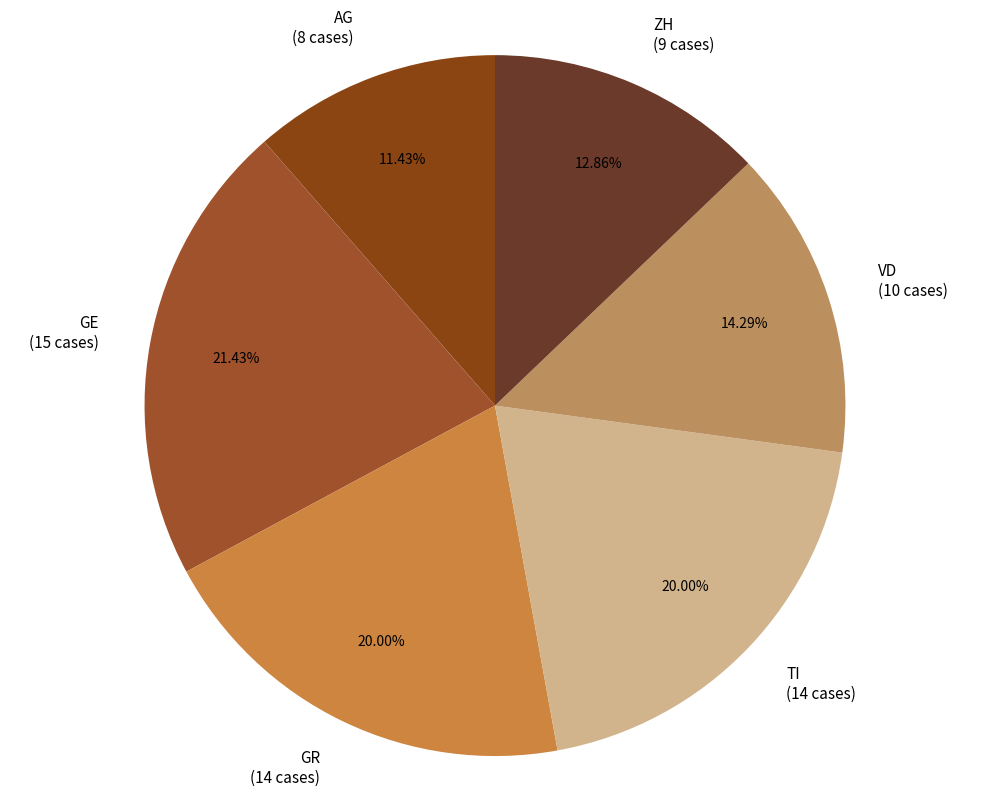

What is the largest slice in the pie chart?

GE